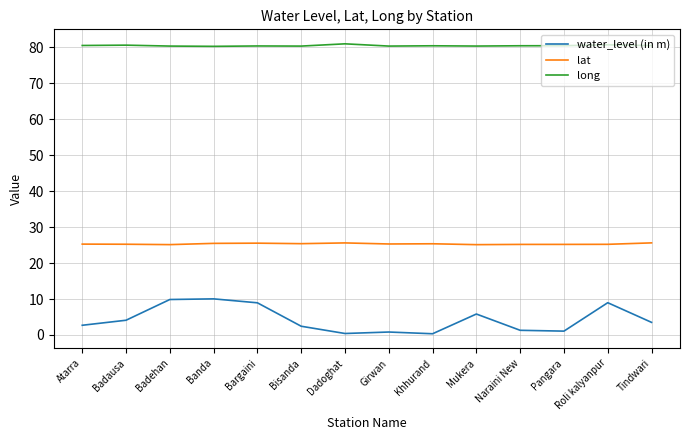

In lat, how many points are lower than both neighbors (excluding endpoints)?

4